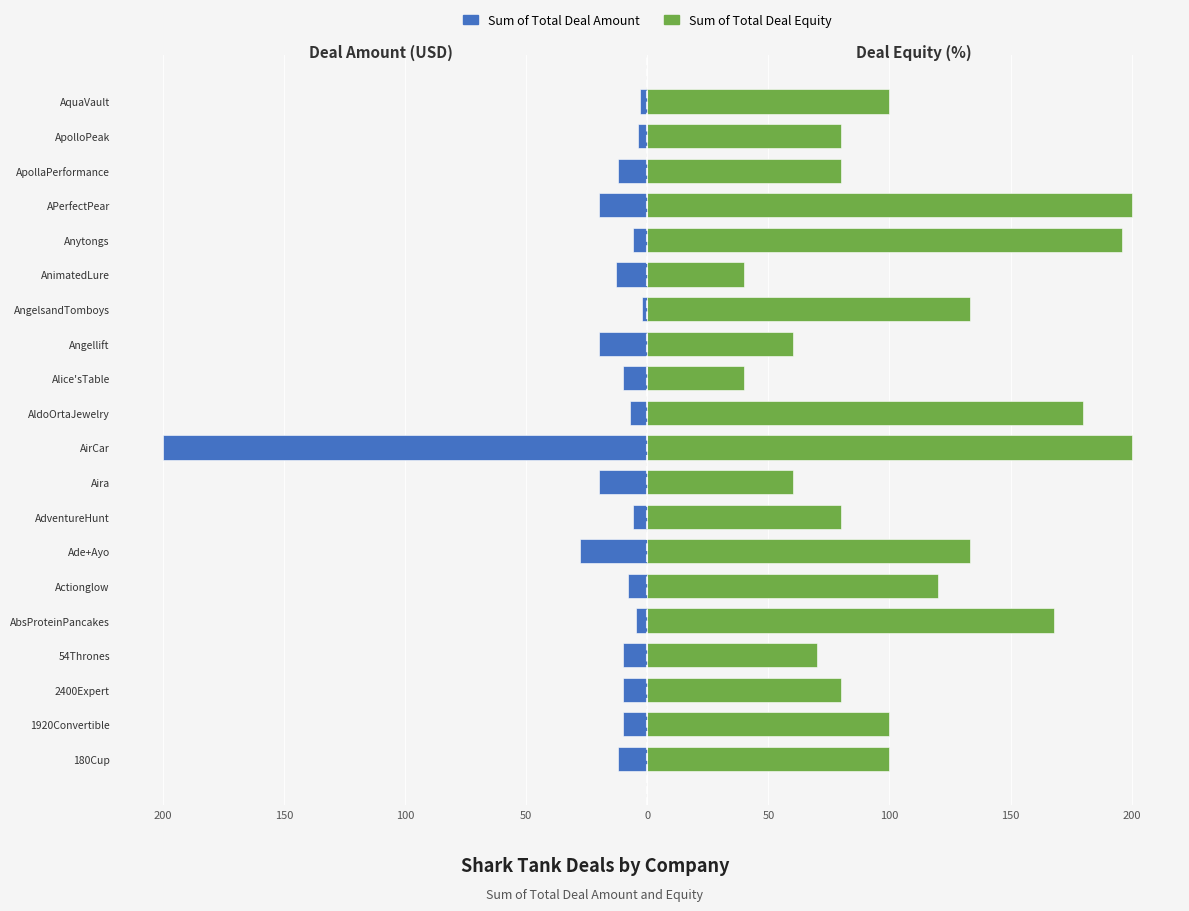

List the series in order of their peak value, highest first.

Sum of Total Deal Equity, Sum of Total Deal Amount